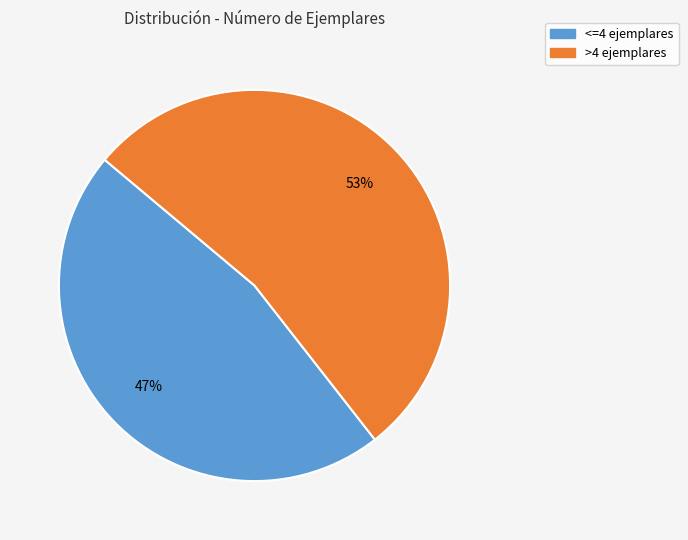

Do <=4 and >4 together represent more than half of the pie?

Yes